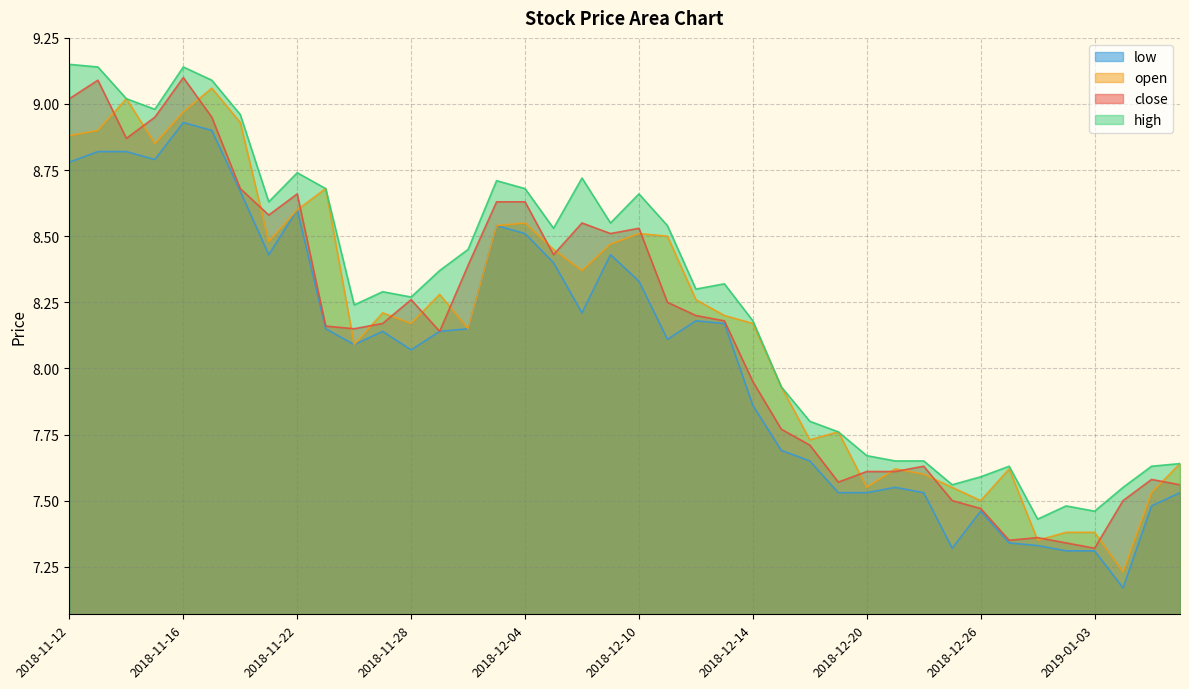

Where does the close series first go above 8?

2018-11-12